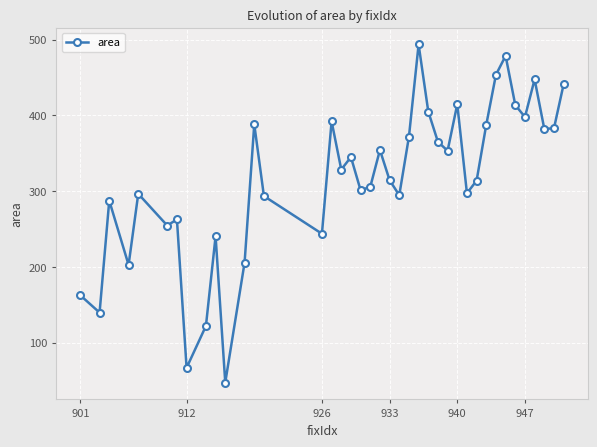

True or false: there are more than 1 points higher than both neighbors.

True